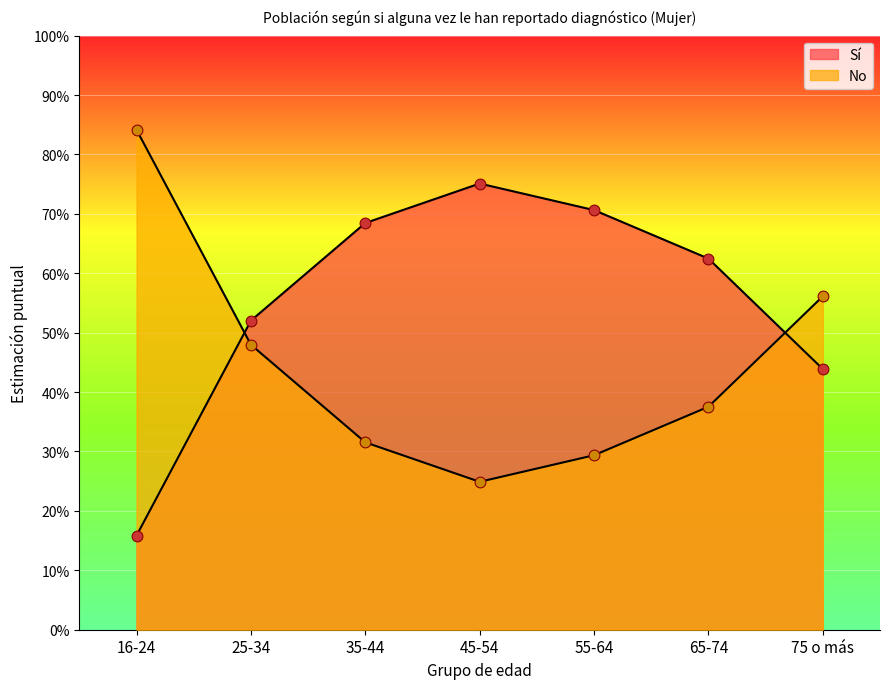

What are all the series names shown in the legend?

Sí, No